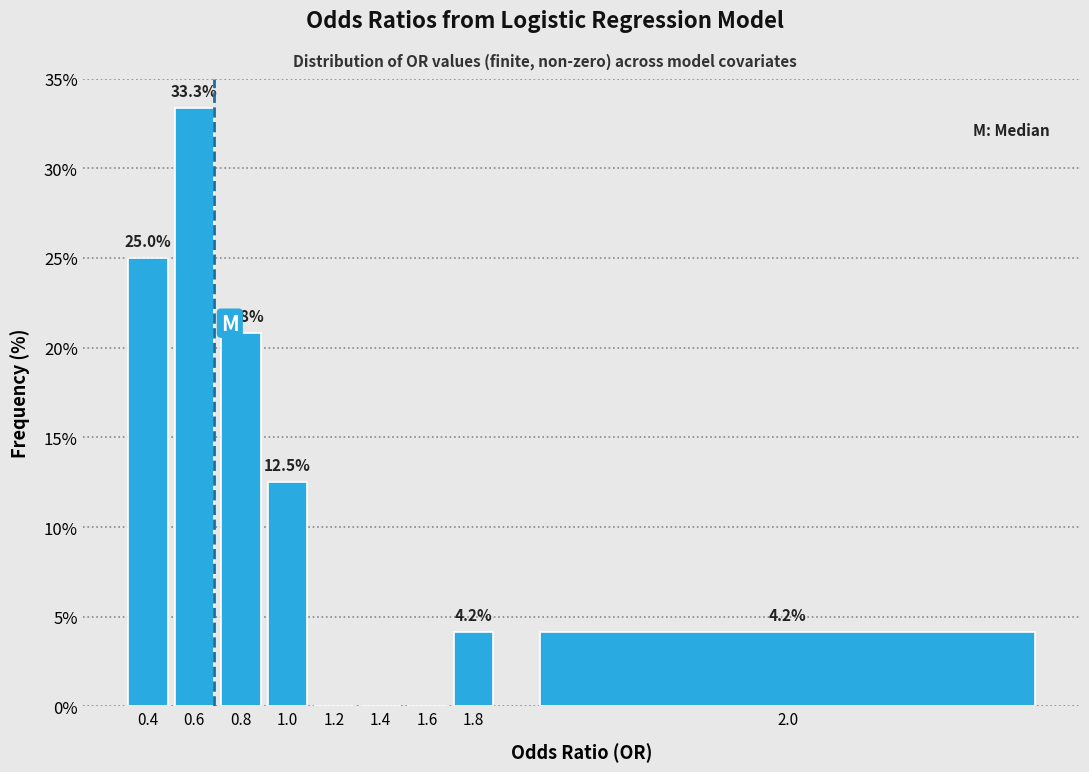

Reading left to right, extract all data points from this chart.

0.4=25.0	0.6=33.3	0.8=20.8	1.0=12.5	1.2=0.0	1.4=0.0	1.6=0.0	1.8=4.2	2.0=4.2